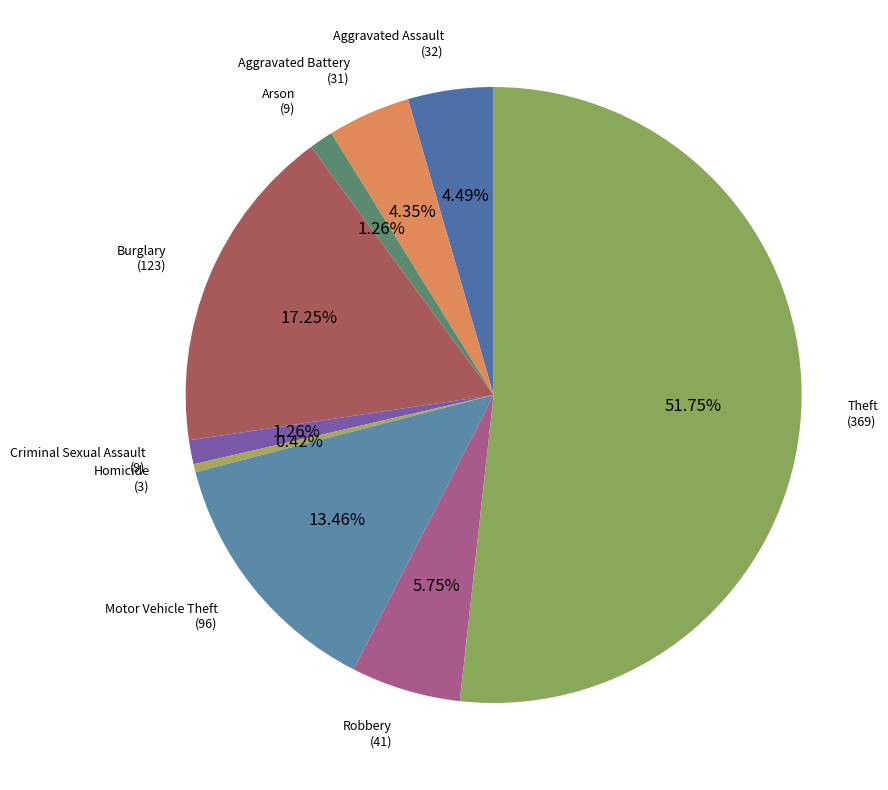

How many segments does this pie chart have?

9